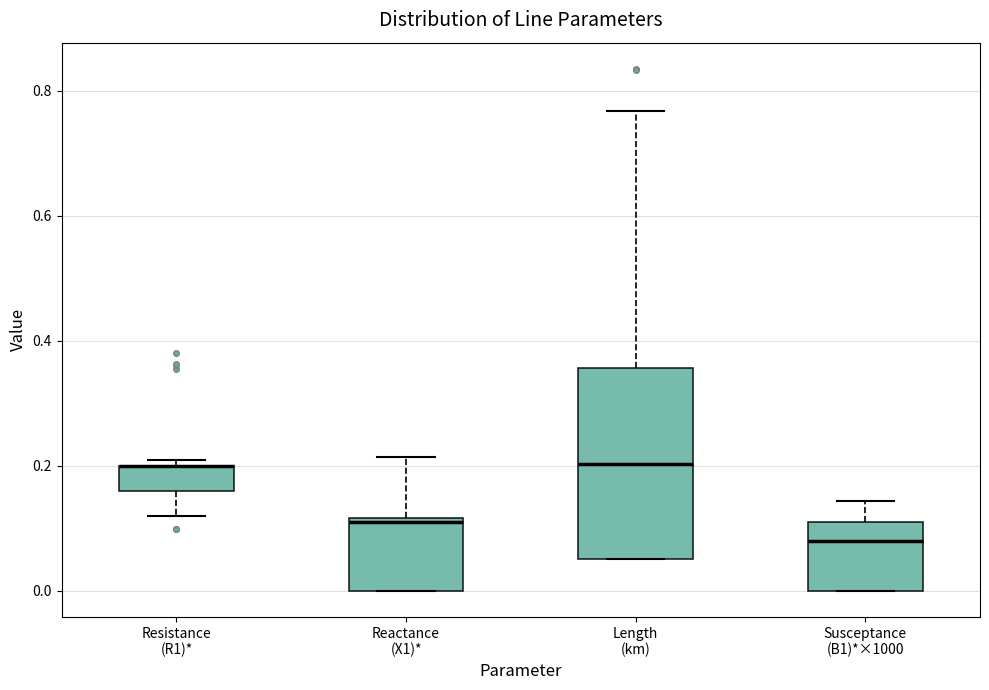

Reading left to right, transcribe this box plot: for each box, give where its median line is, the range the box spans, and where its two whiskers end, as read against the y-axis. The values are not printed on the chart, so give them approximately, as read against the axis.

Resistance (R1)*: median 0.20 (drawn on the box's upper edge), box 0.16 to 0.20, whiskers 0.12 to 0.20 (just above the box's upper edge)
Reactance (X1)*: median 0.12 (just below the box's upper edge), box 0.00 to 0.12, whiskers 0.00 to 0.22
Length (km): median 0.20, box 0.06 to 0.36, whiskers 0.06 to 0.76
Susceptance (B1)*×1000: median 0.08, box 0.00 to 0.10, whiskers 0.00 to 0.14